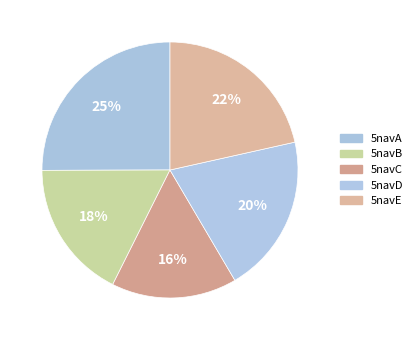

The 5navE slice represents 22% of the pie. True or false?

True